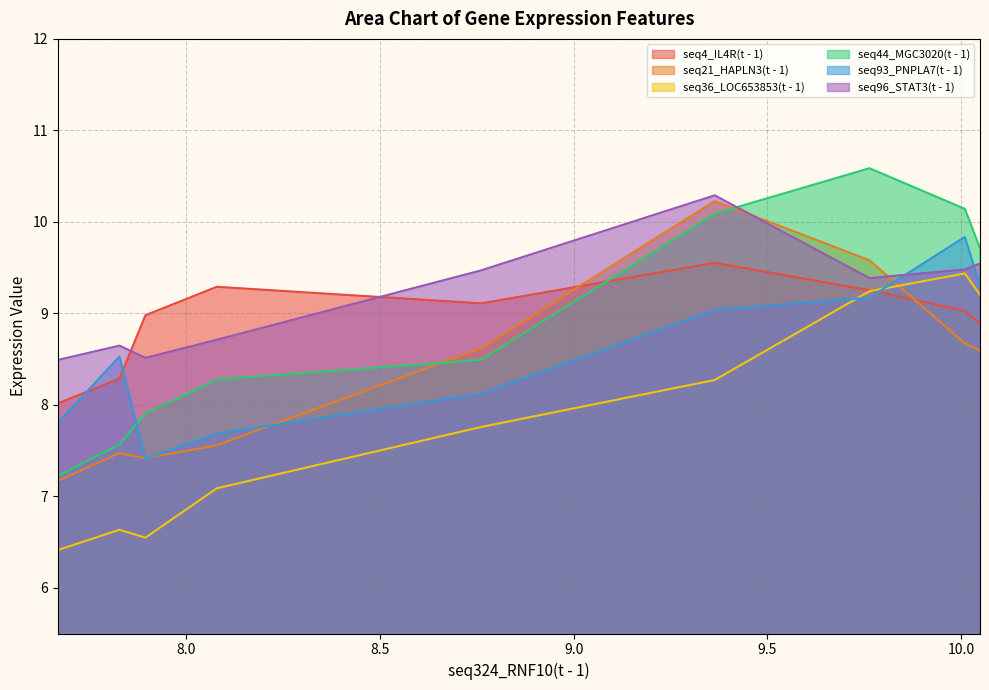

Which series changed the most between 10.048 and 8.08?

seq36_LOC653853(t - 1)